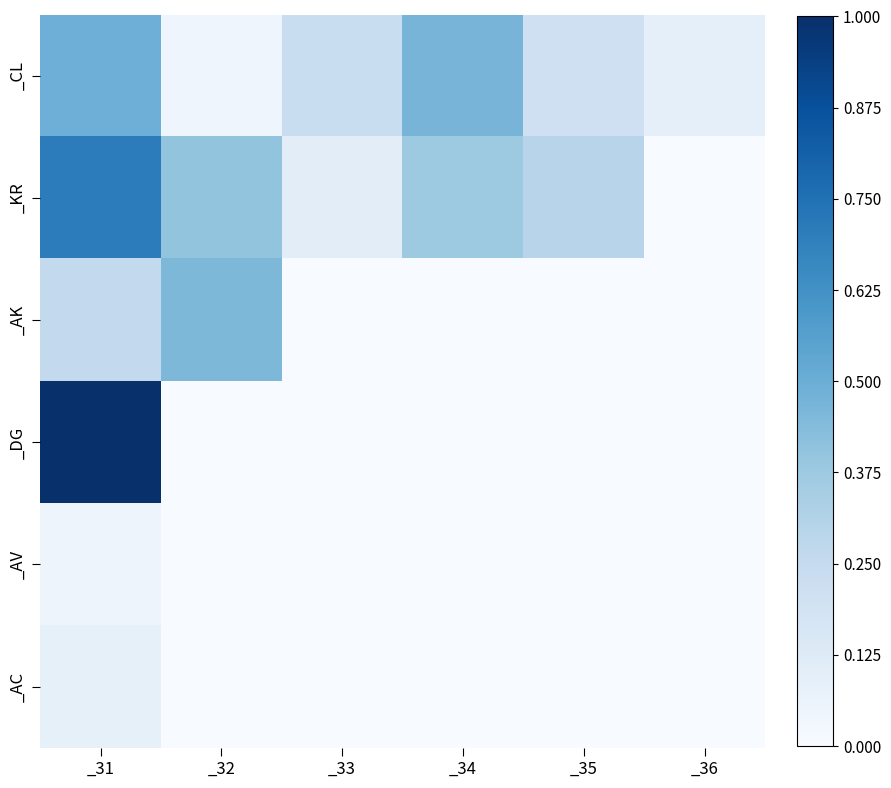

Rank the series at _35 from highest to lowest value.

_KR, _CL, _AK, _DG, _AV, _AC